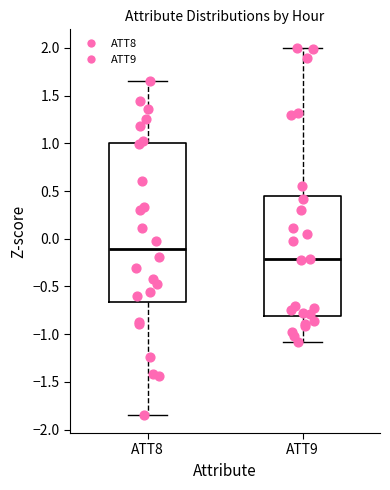

Reading left to right, transcribe this box plot: for each box, give where its median line is, the range the box spans, and where its two whiskers end, as read against the y-axis. The values are not printed on the chart, so give them approximately, as read against the axis.

ATT8: median -0.10, box -0.65 to 1.00, whiskers -1.85 to 1.65
ATT9: median -0.20, box -0.80 to 0.45, whiskers -1.10 to 2.00